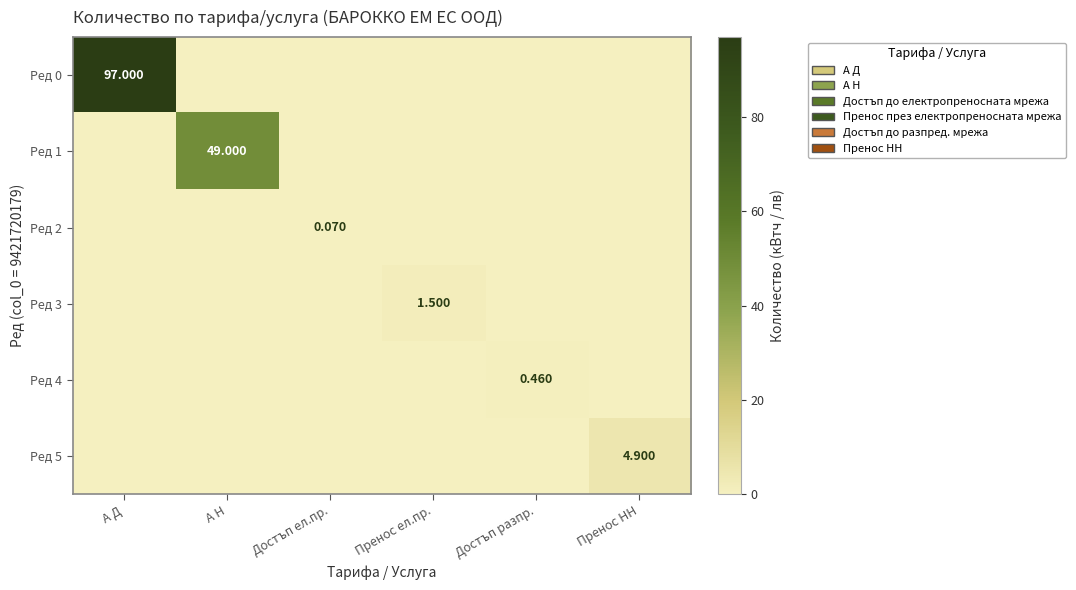

Which label corresponds to the smallest value in the chart?

А Н